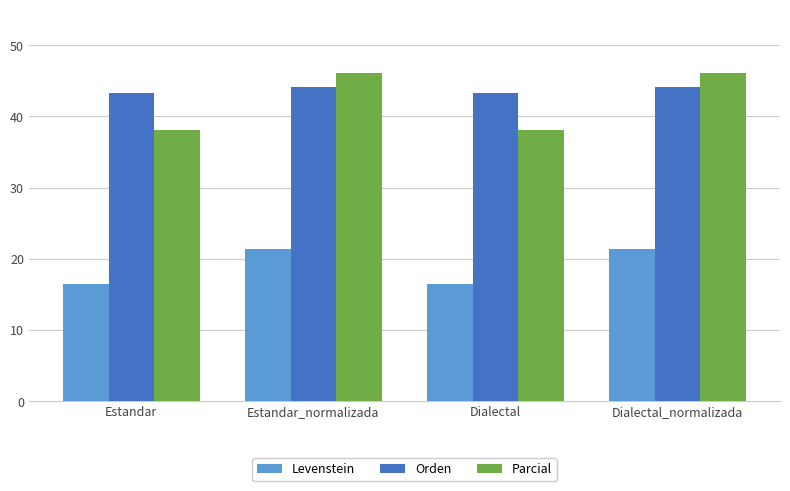

The Orden series shows 76.0 at Dialectal_normalizada. True or false?

False